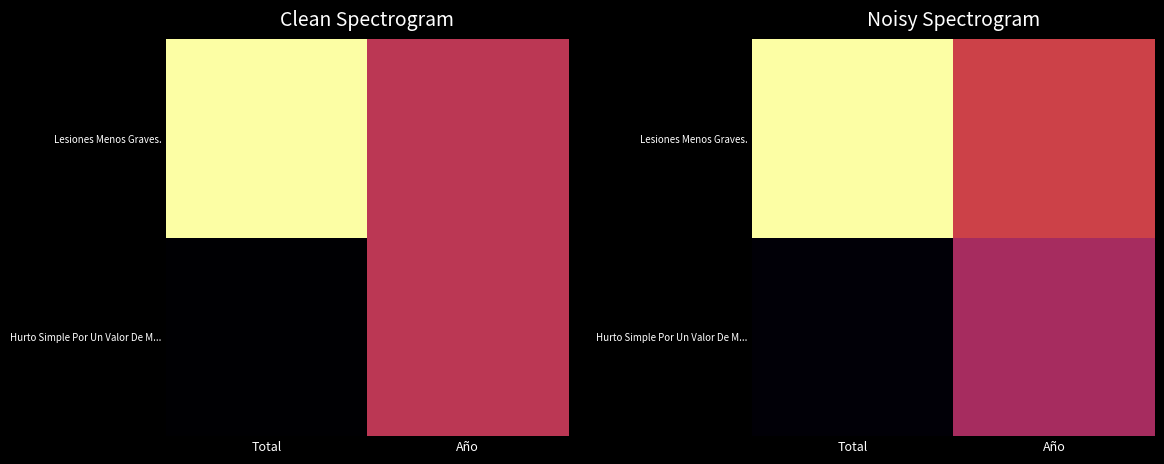

Which category has the lowest value in the Lesiones Menos Graves. series?

Año